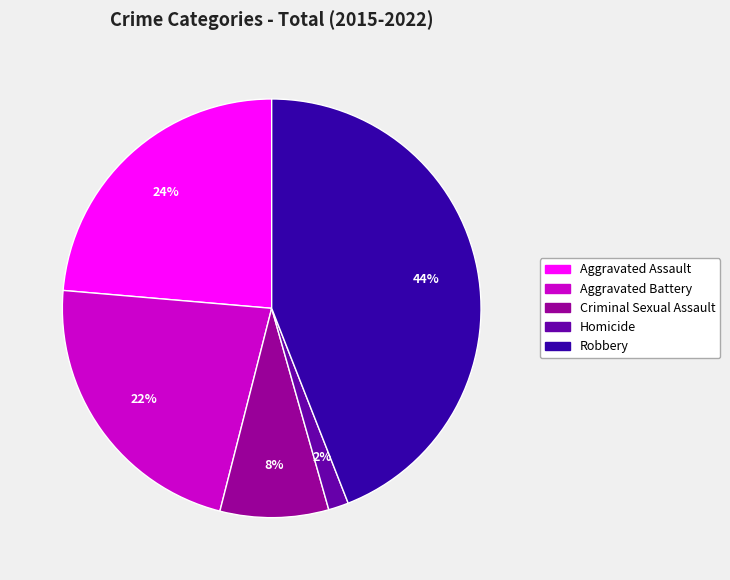

Between Aggravated Battery and Criminal Sexual Assault, which is larger?

Aggravated Battery